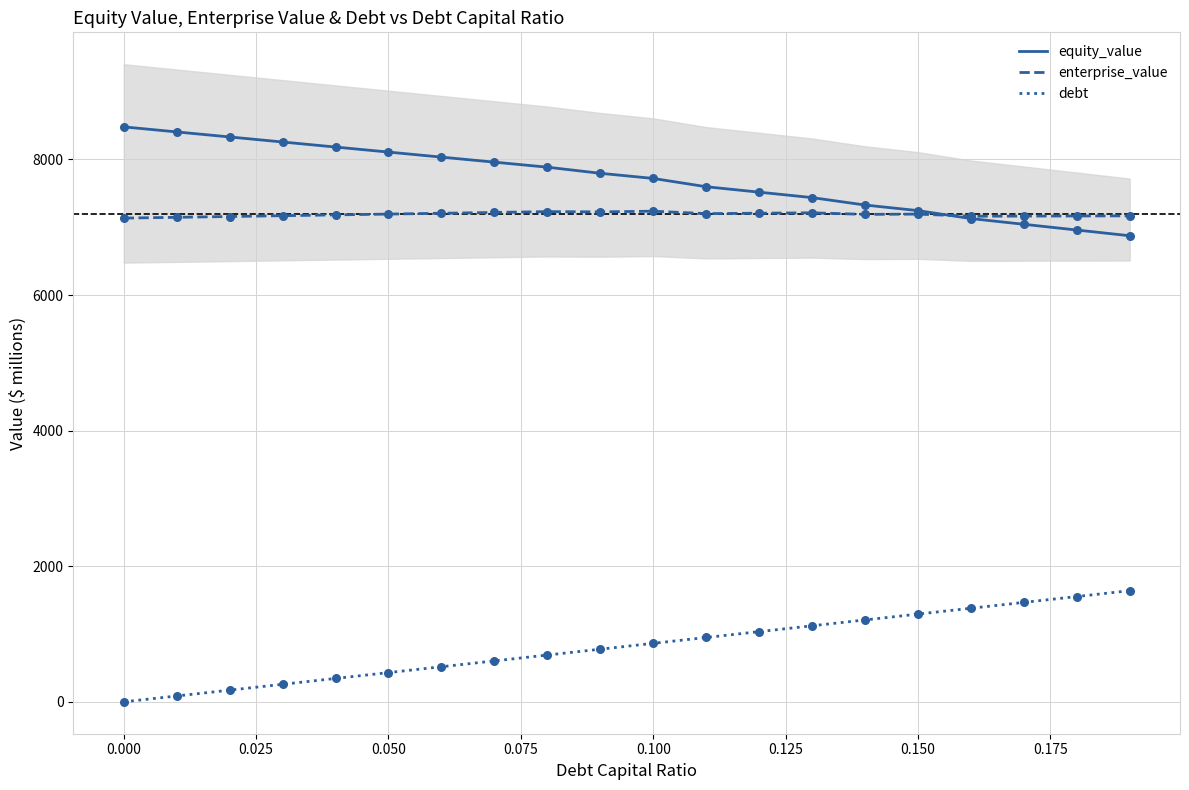

Which series reaches the minimum Y coordinate?

debt